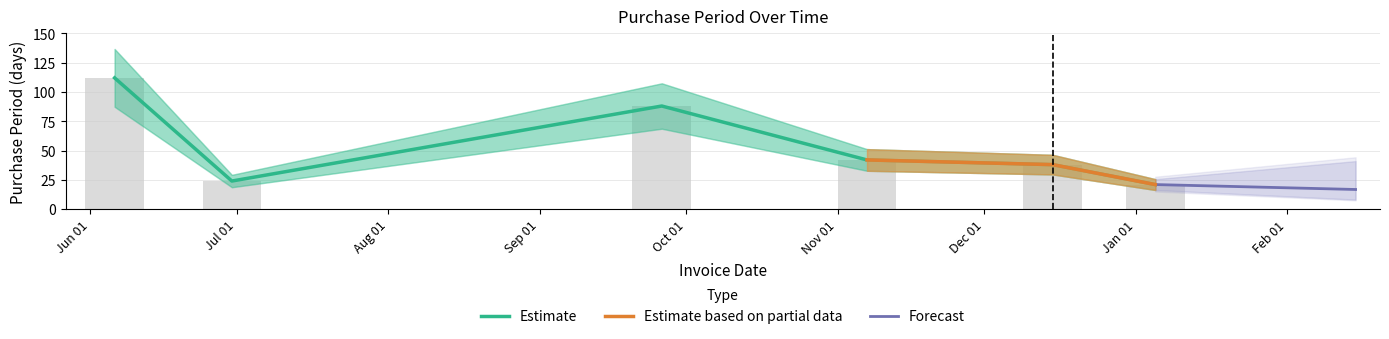

The value at Oct 01 is 88. True or false?

True